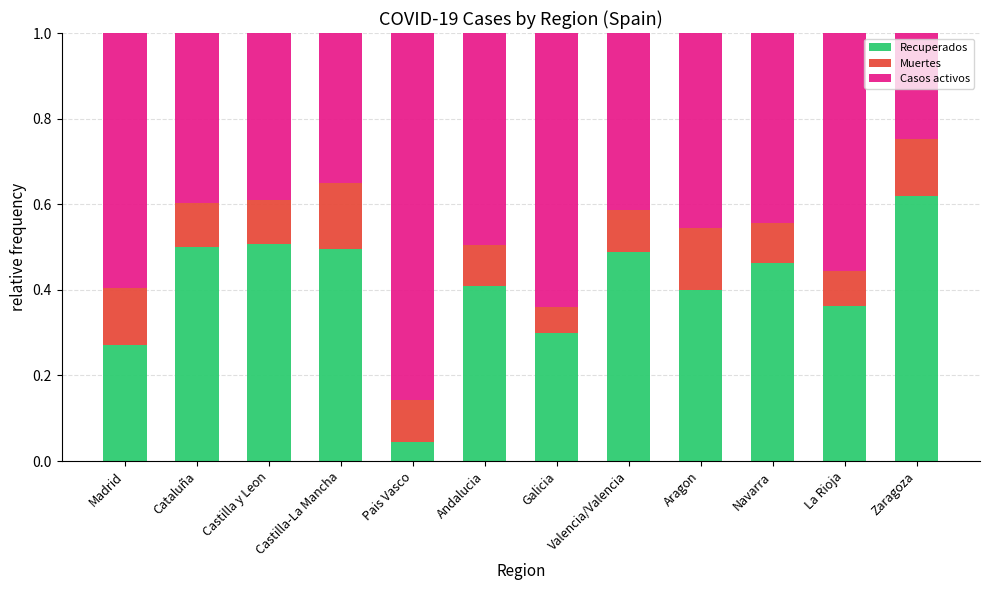

Which category has the highest value in the Recuperados series?

Zaragoza